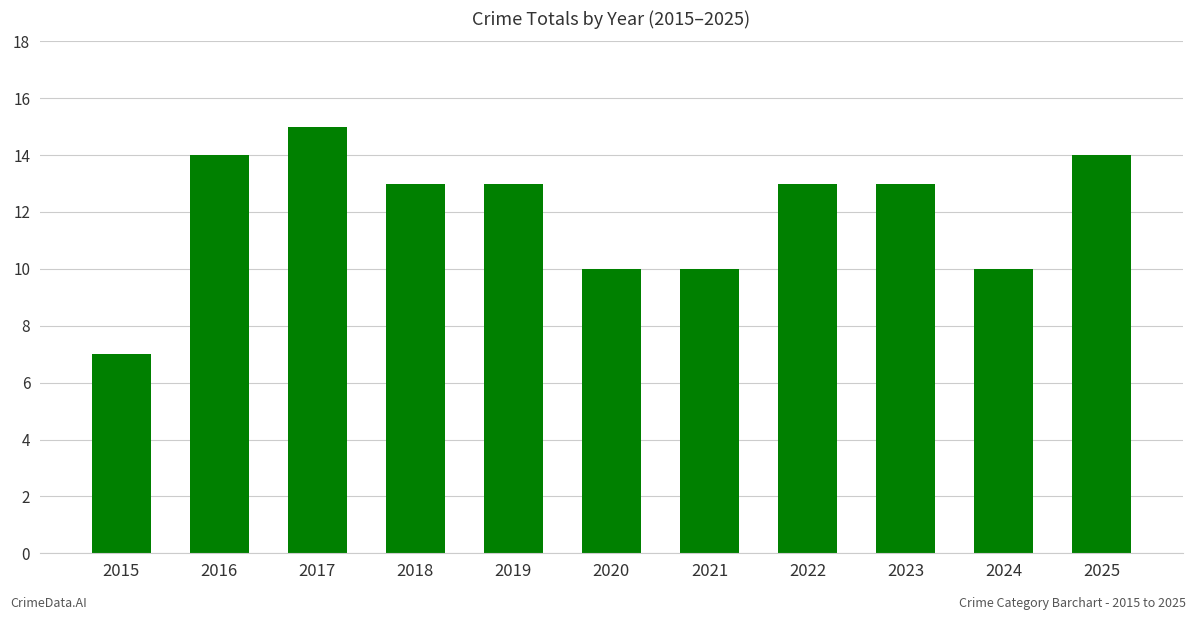

How many series are shown in this chart?

1